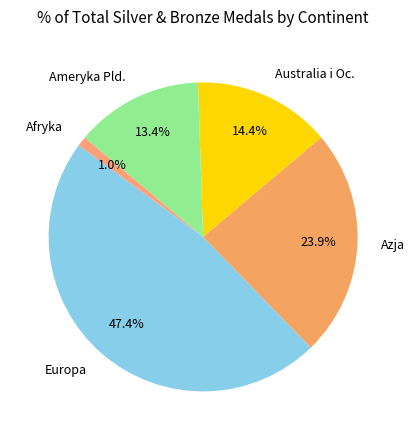

Between Ameryka Pld. and Azja, which is larger?

Azja